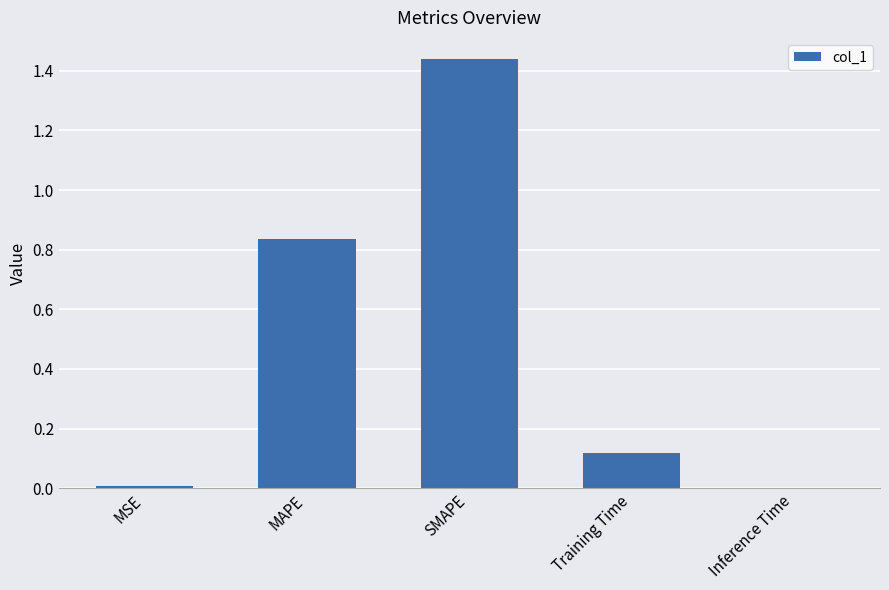

Which category has the highest value across all series?

SMAPE